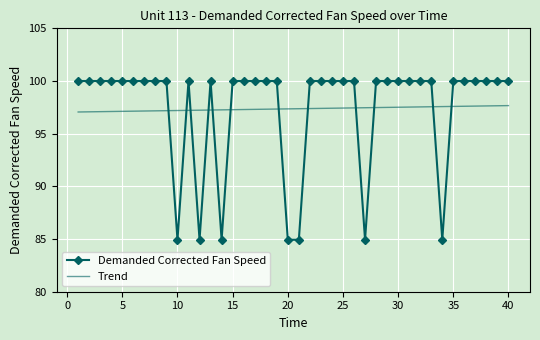

After their last crossing, which series has the higher values: Demanded Corrected Fan Speed or Trend?

Demanded Corrected Fan Speed